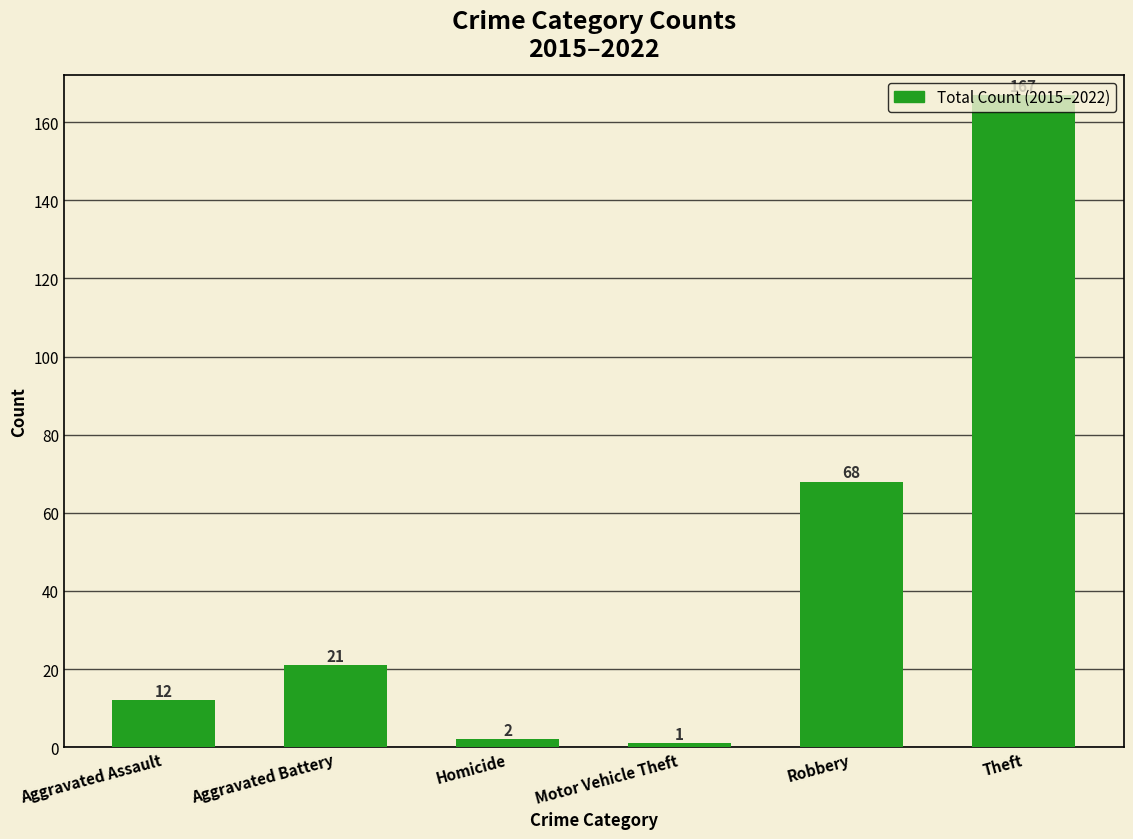

Which has a higher value, Aggravated Battery or Homicide?

Aggravated Battery